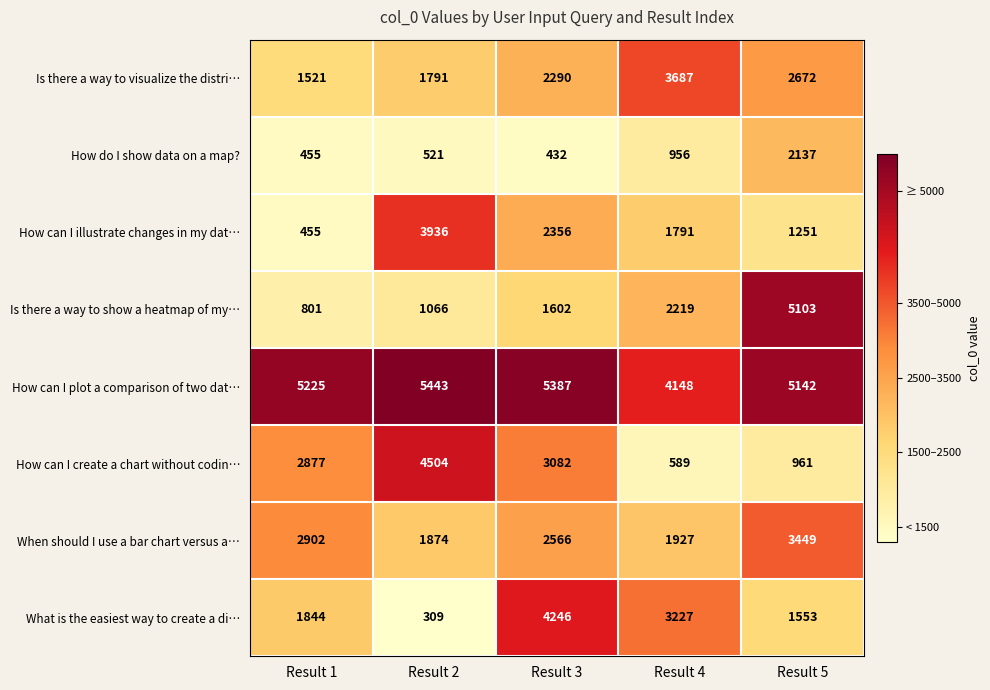

What is the sum of the How do I show data on a map? values at Result 4 and Result 1?

1411